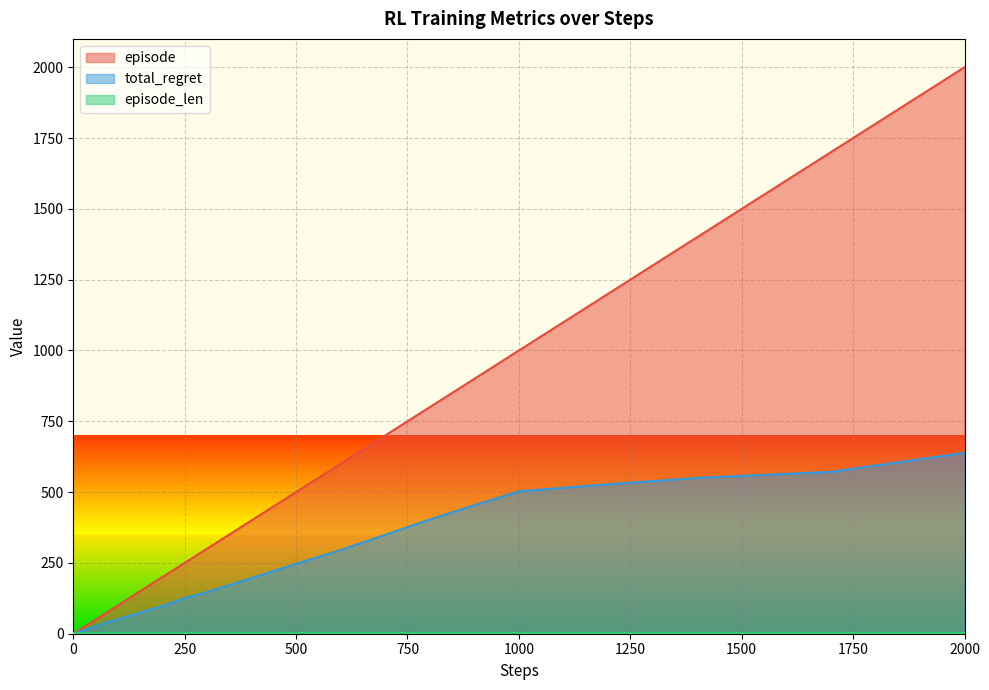

True or false: total_regret has more than 1 interior local peaks.

False